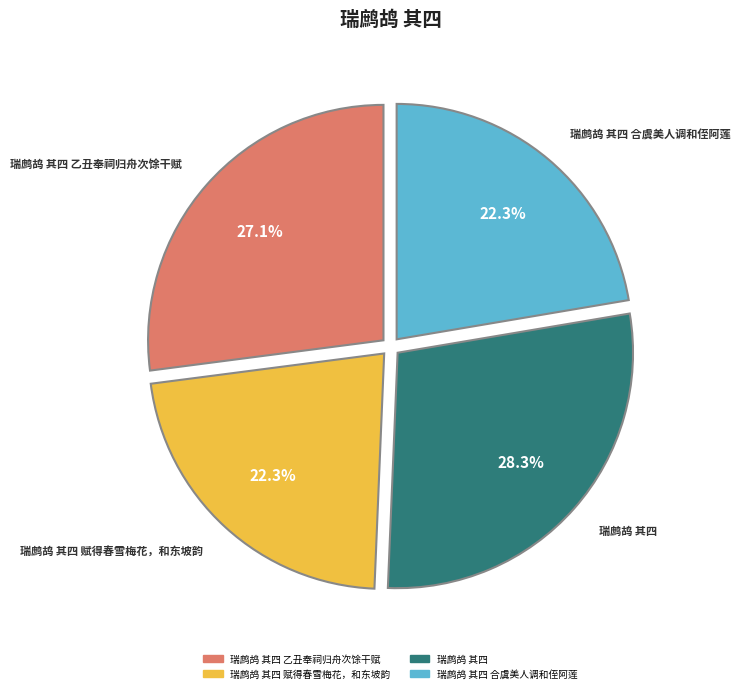

Is there a majority slice in this chart?

No